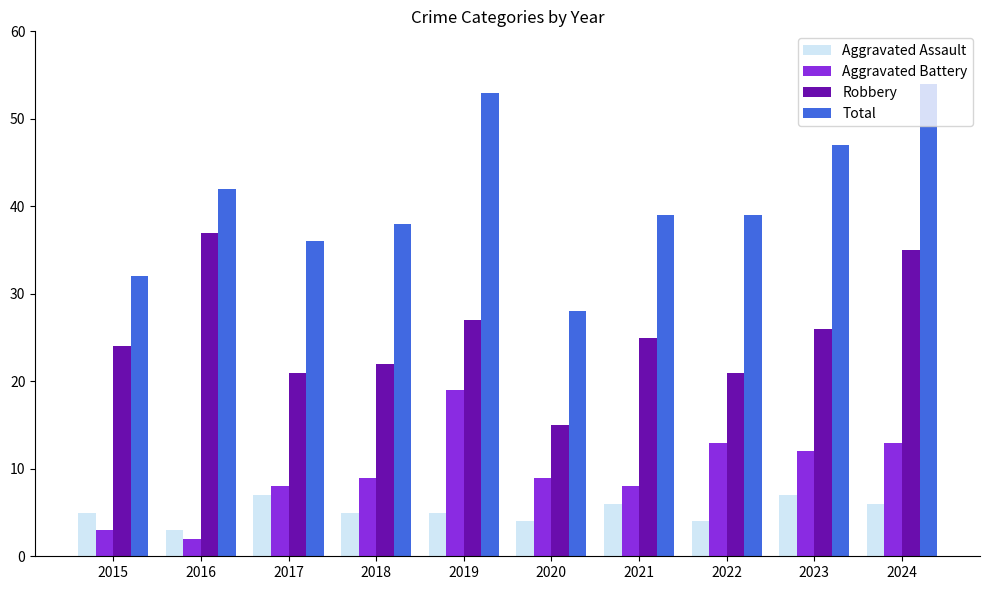

What is the difference between the highest and lowest values at 2018?

33